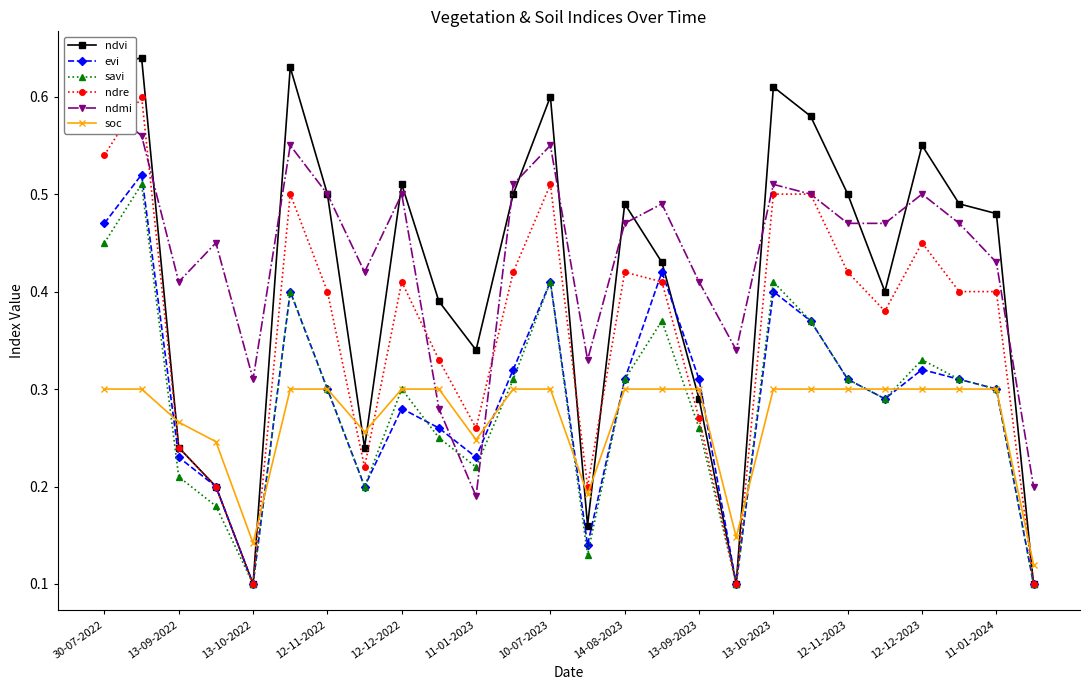

The value of ndvi at 10-07-2023 is 0.6. True or false?

True